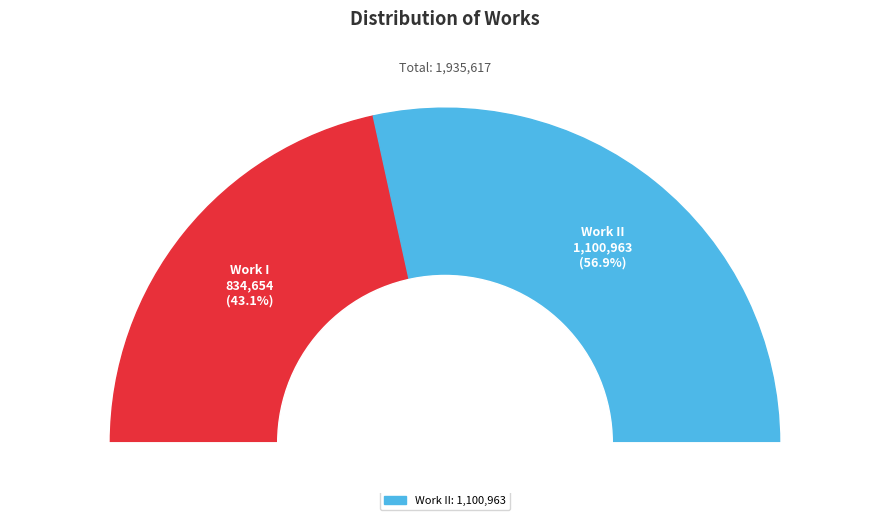

Count the number of slices in the pie.

2